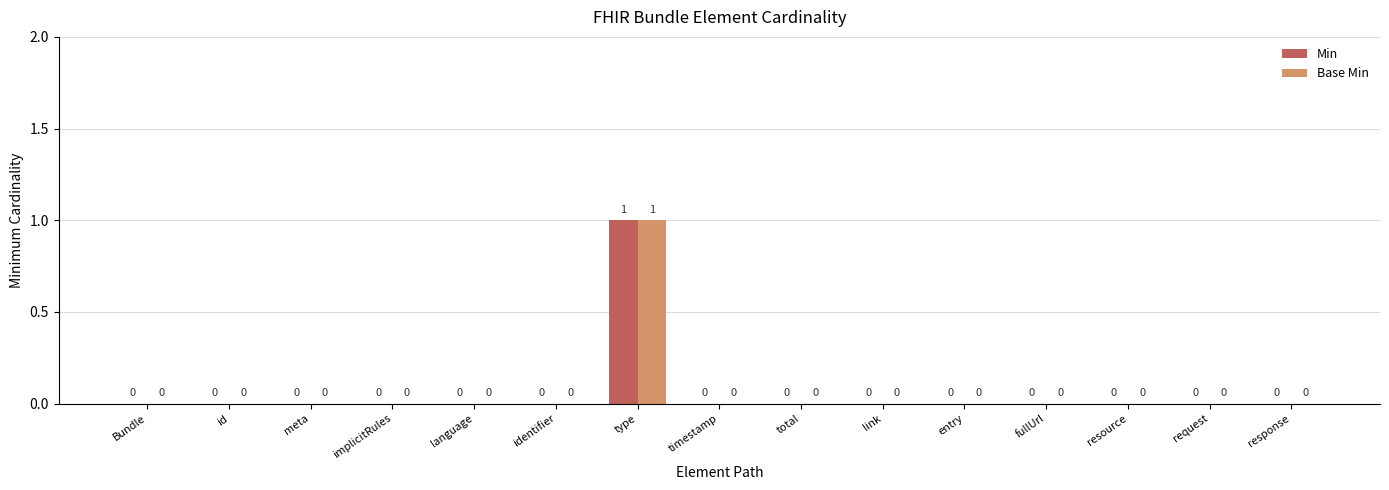

What are all the series names shown in the legend?

Min, Base Min